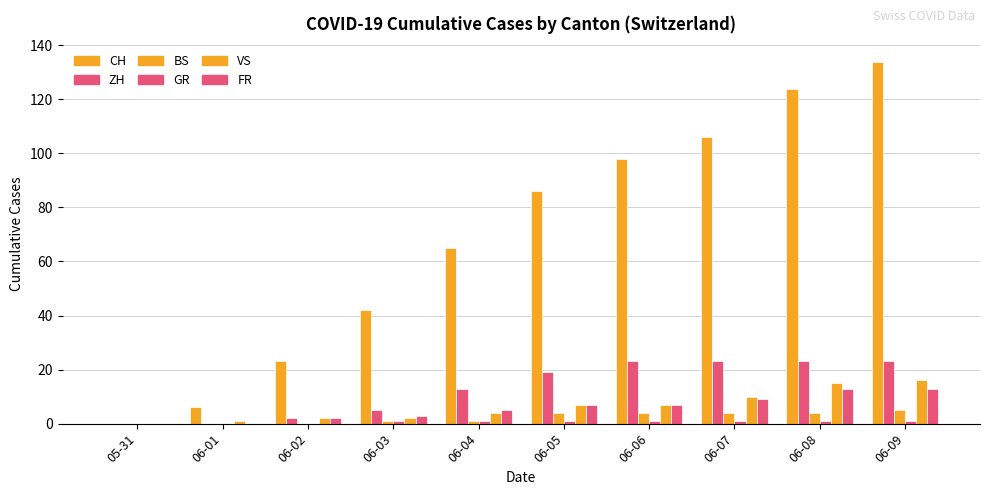

Which has a higher value, 05-31 or 06-04?

06-04